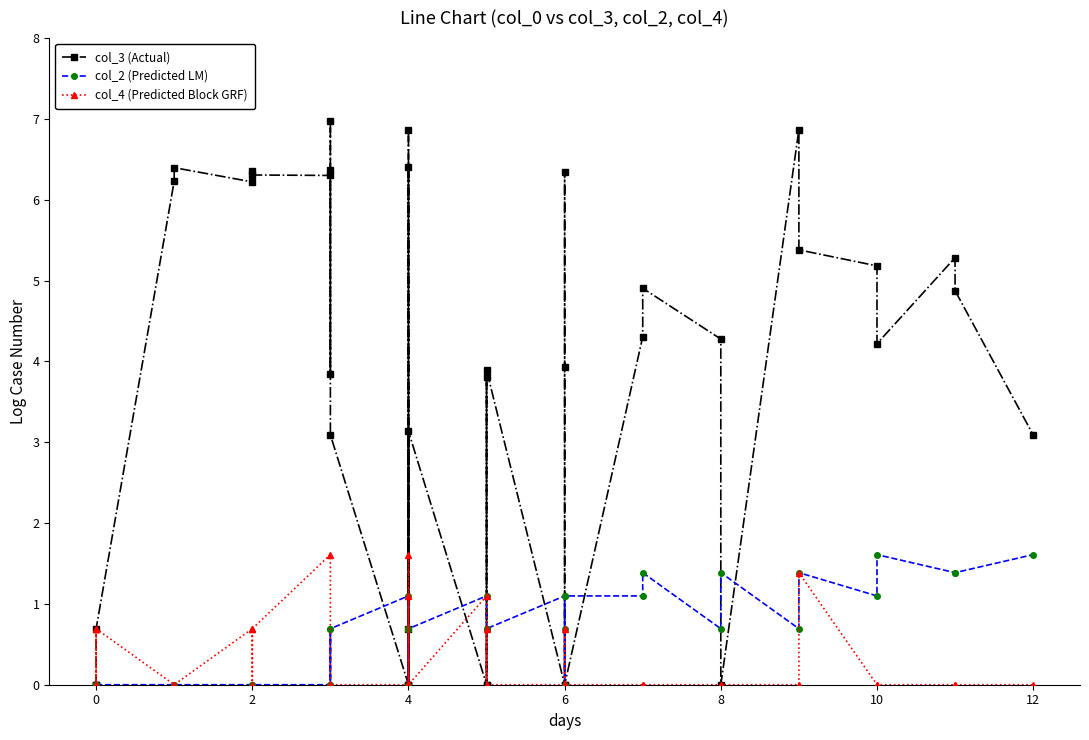

What are all the series names shown in the legend?

col_3 (Actual), col_2 (Predicted LM), col_4 (Predicted Block GRF)